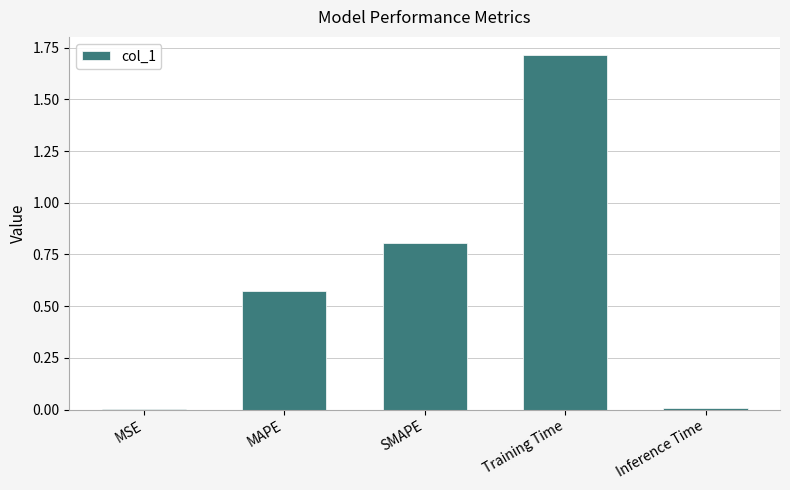

What value does the data have at SMAPE?

0.8